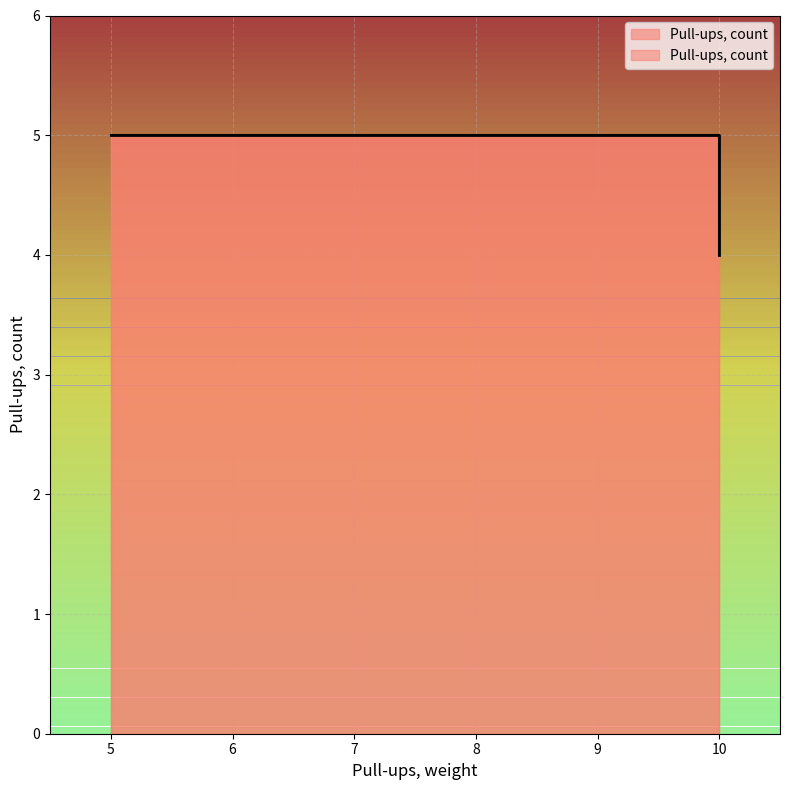

How many data points are less than 5?

1